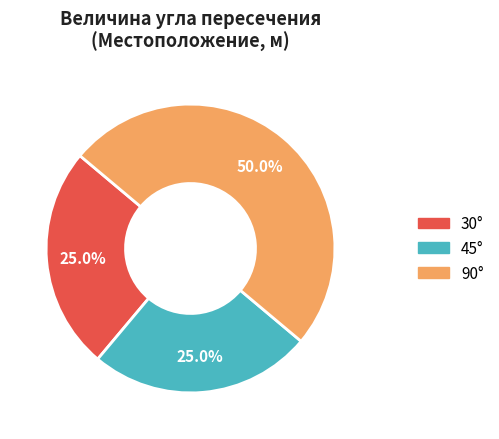

What is the largest slice in the pie chart?

90°